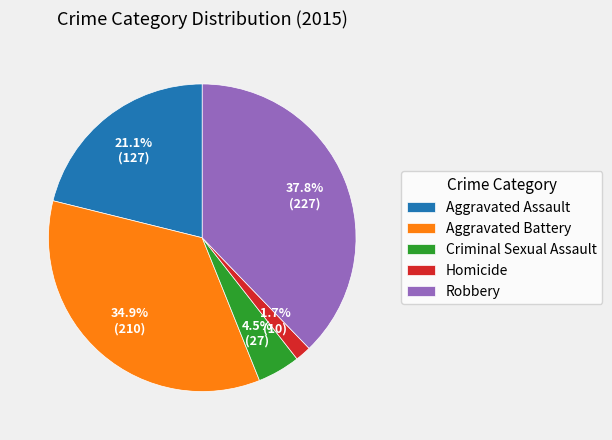

Which category has the biggest portion of the pie?

Robbery